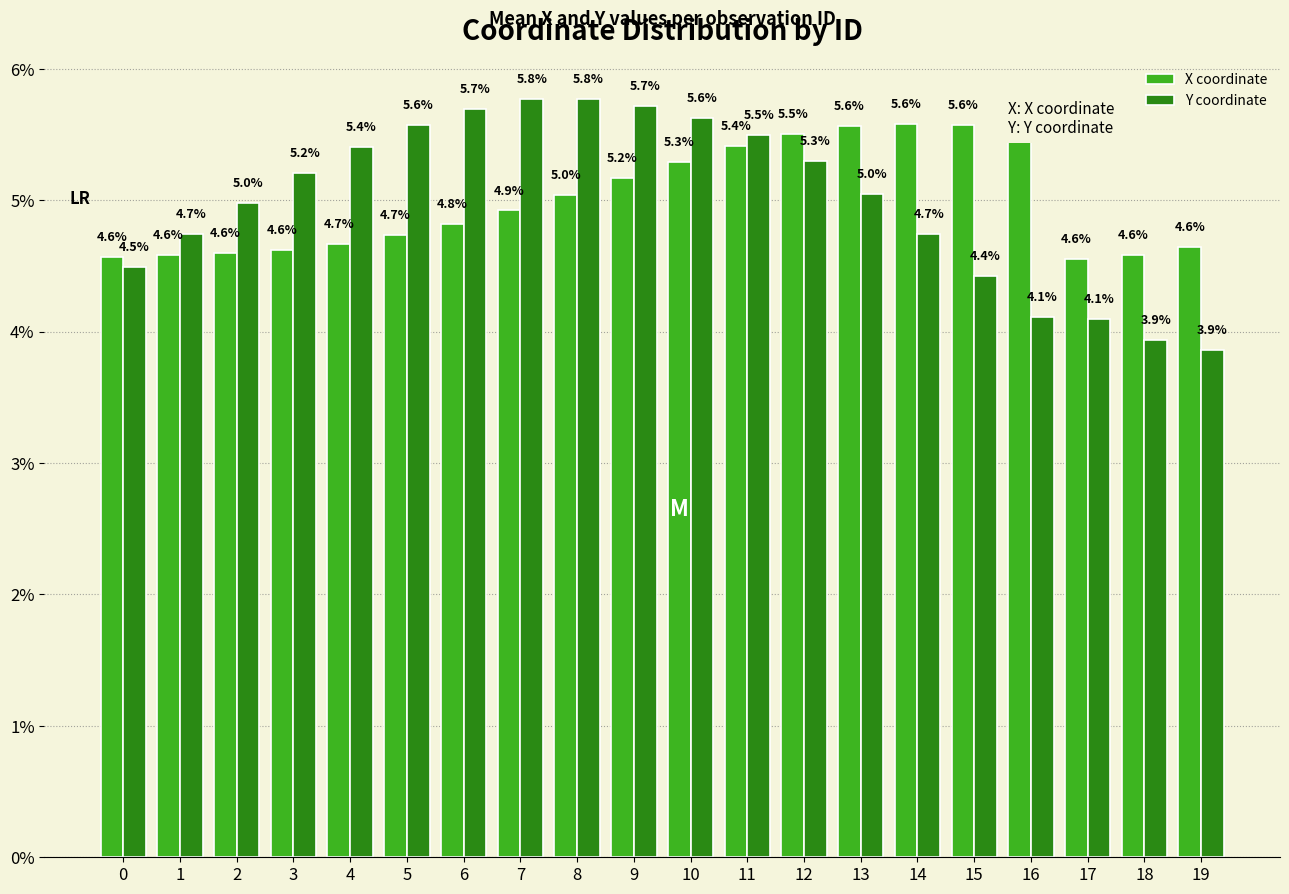

Is the value of X coordinate at 17 greater than the value of Y coordinate at 16?

Yes